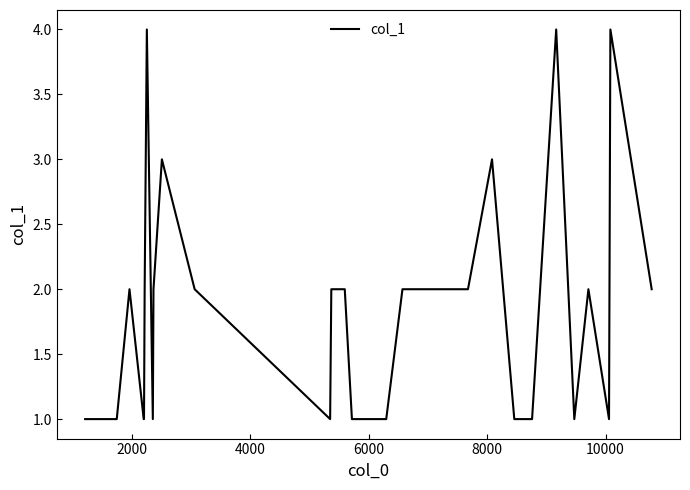

What is the maximum value shown in the chart?

4